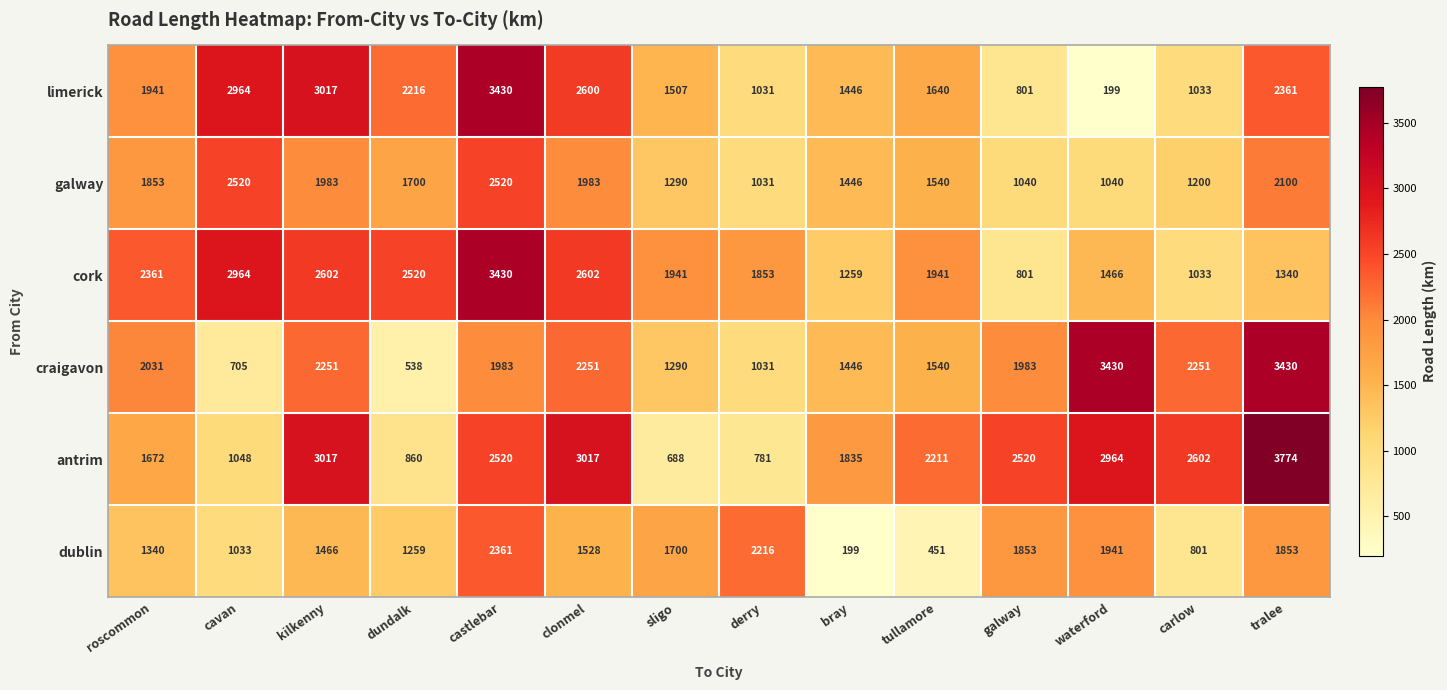

What is the total value across all series at kilkenny?

14336